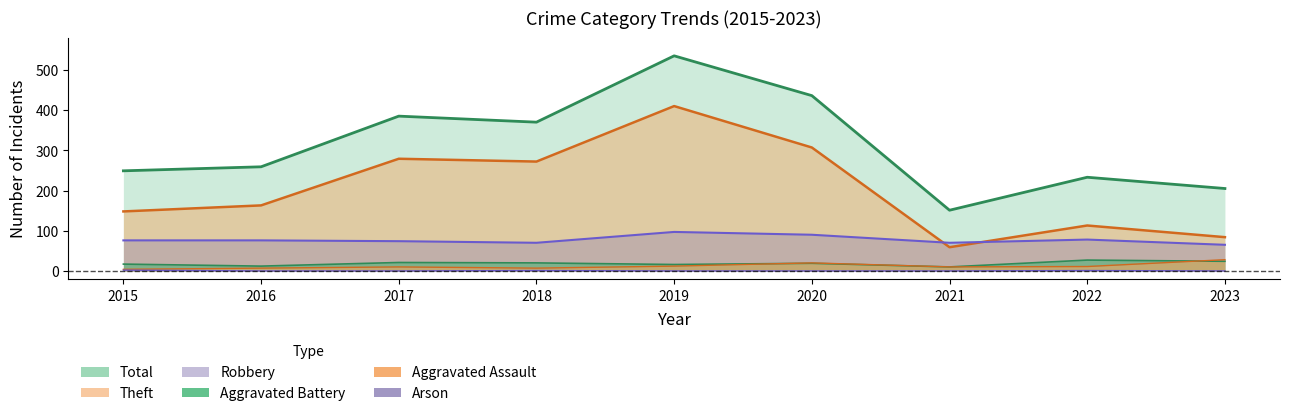

True or false: Aggravated Assault has a value of 12 at 2019.

True